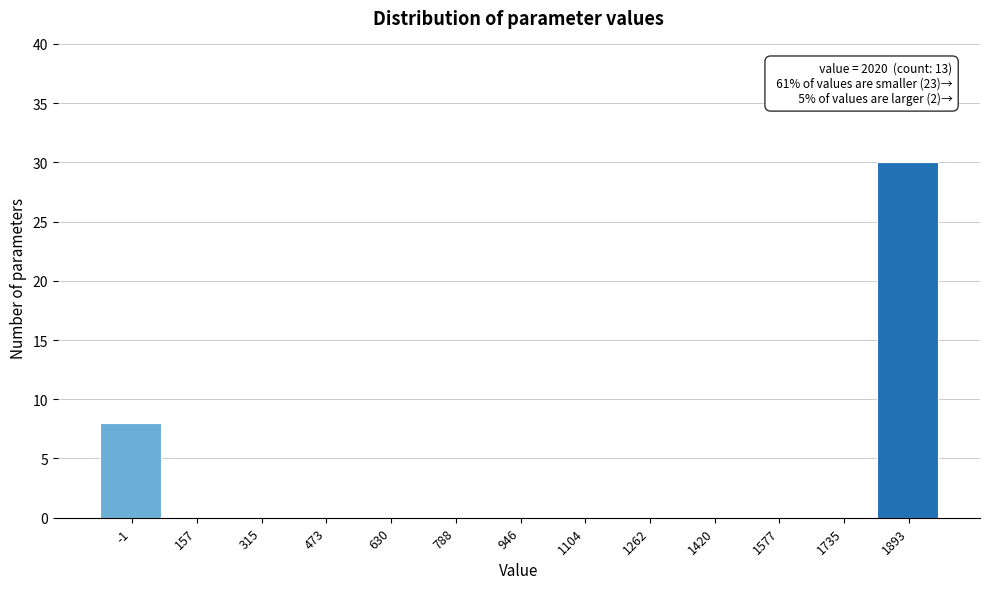

Reading left to right, list all the values displayed in this chart.

-1=8	157=0	315=0	473=0	630=0	788=0	946=0	1104=0	1262=0	1420=0	1577=0	1735=0	1893=30